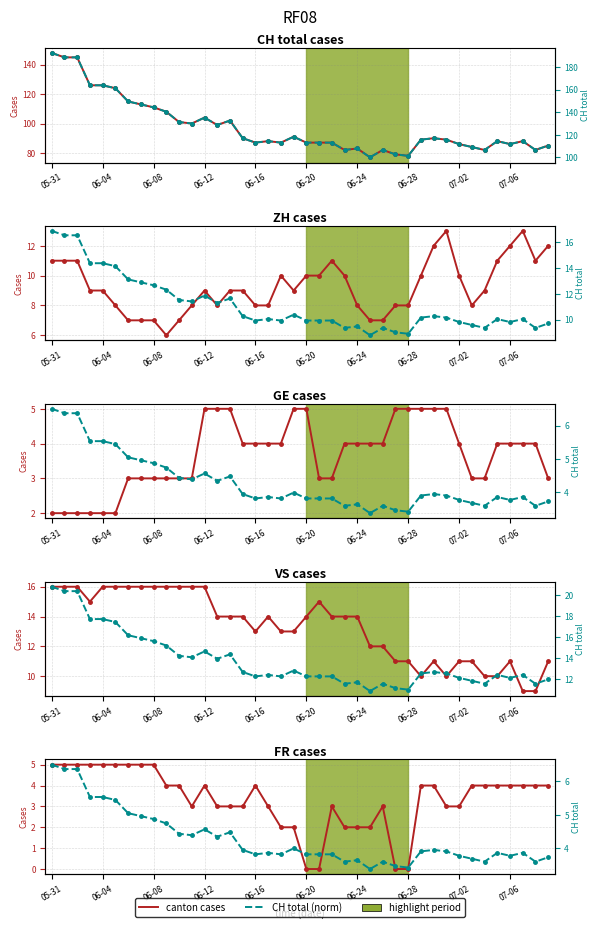

Where does the ZH series first go above 9?

05-31